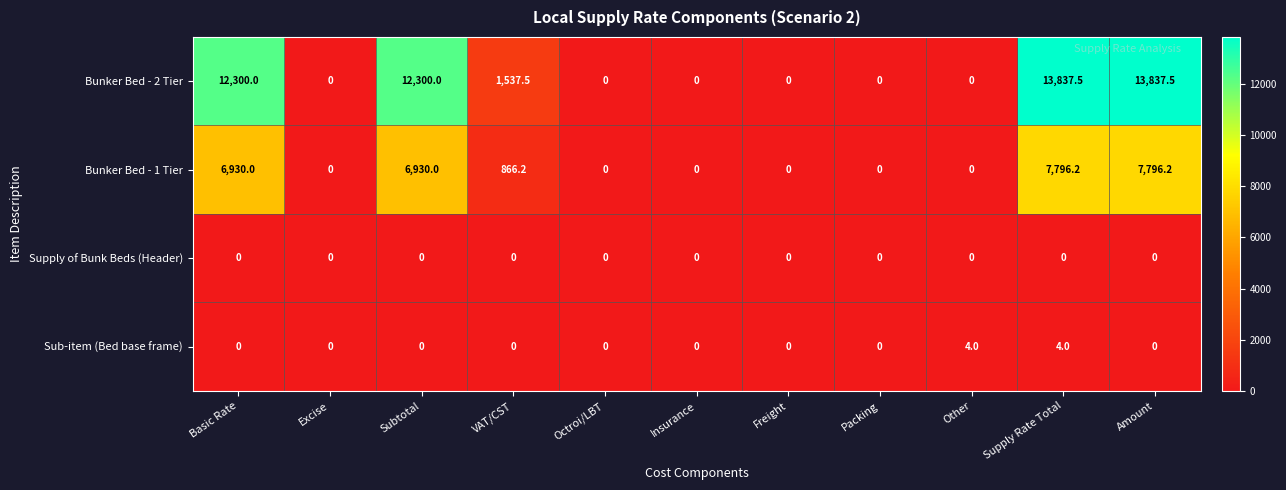

Between Subtotal and Amount, which series saw the biggest shift?

Bunker Bed - 2 Tier